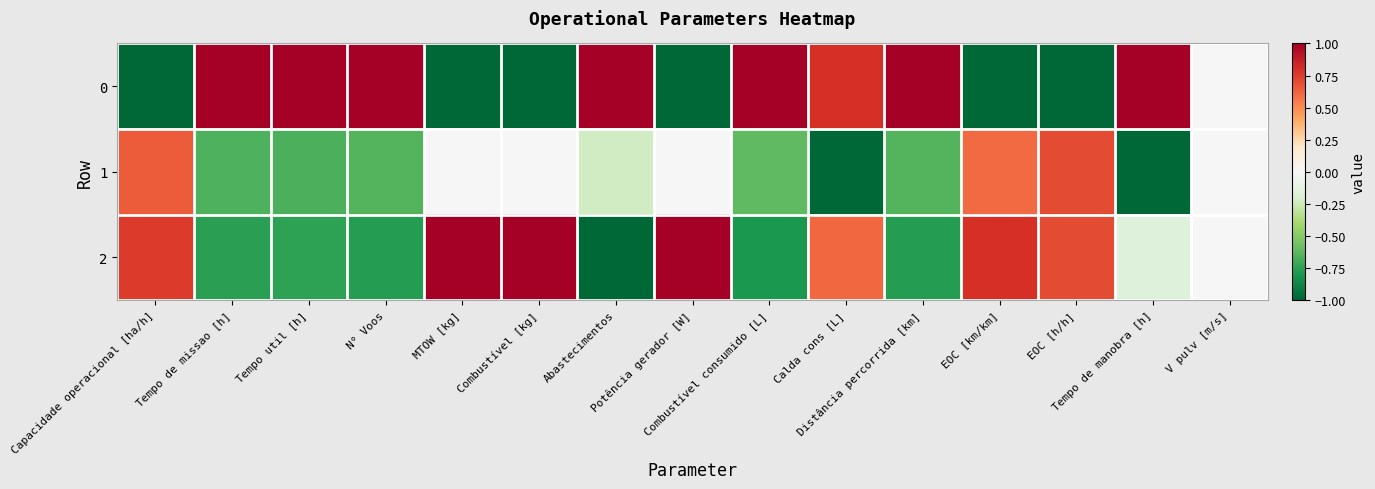

Reading left to right, transcribe all the data shown in this chart.

0: Capacidade operacional [ha/h]=-1.0	Tempo de missao [h]=1.0	Tempo util [h]=1.0	N° Voos=1.0	MTOW [kg]=-1.0	Combustível [kg]=-1.0	Abastecimentos=1.0	Potência gerador [W]=-1.0	Combustível consumido [L]=1.0	Calda cons [L]=0.8	Distância percorrida [km]=1.0	EOC [km/km]=-1.0	EOC [h/h]=-1.0	Tempo de manobra [h]=1.0	V pulv [m/s]=0.0
1: Capacidade operacional [ha/h]=0.6	Tempo de missao [h]=-0.7	Tempo util [h]=-0.7	N° Voos=-0.6	MTOW [kg]=0.0	Combustível [kg]=0.0	Abastecimentos=-0.2	Potência gerador [W]=-0.0	Combustível consumido [L]=-0.6	Calda cons [L]=-1.0	Distância percorrida [km]=-0.6	EOC [km/km]=0.6	EOC [h/h]=0.7	Tempo de manobra [h]=-1.0	V pulv [m/s]=0.0
2: Capacidade operacional [ha/h]=0.8	Tempo de missao [h]=-0.8	Tempo util [h]=-0.7	N° Voos=-0.8	MTOW [kg]=1.0	Combustível [kg]=1.0	Abastecimentos=-1.0	Potência gerador [W]=1.0	Combustível consumido [L]=-0.8	Calda cons [L]=0.6	Distância percorrida [km]=-0.8	EOC [km/km]=0.8	EOC [h/h]=0.7	Tempo de manobra [h]=-0.2	V pulv [m/s]=0.0